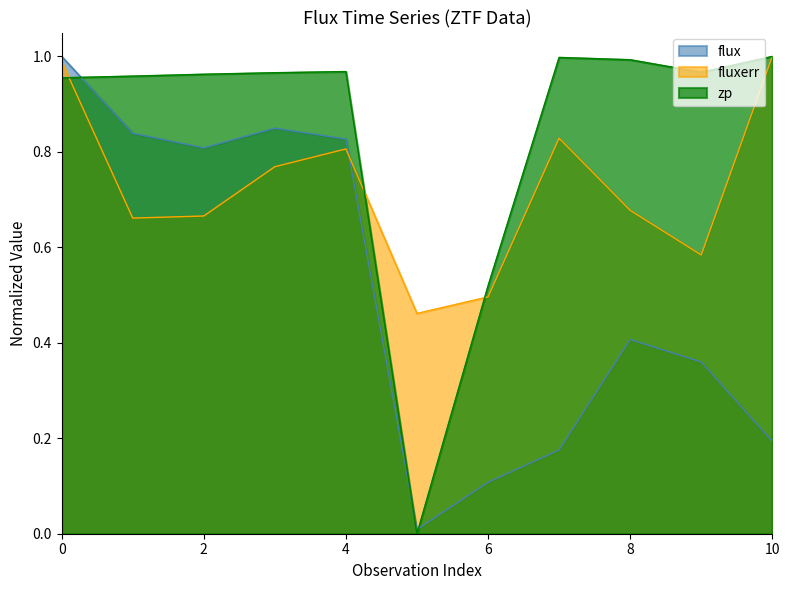

What is the difference between the maximum and minimum values in the flux series?

1.0